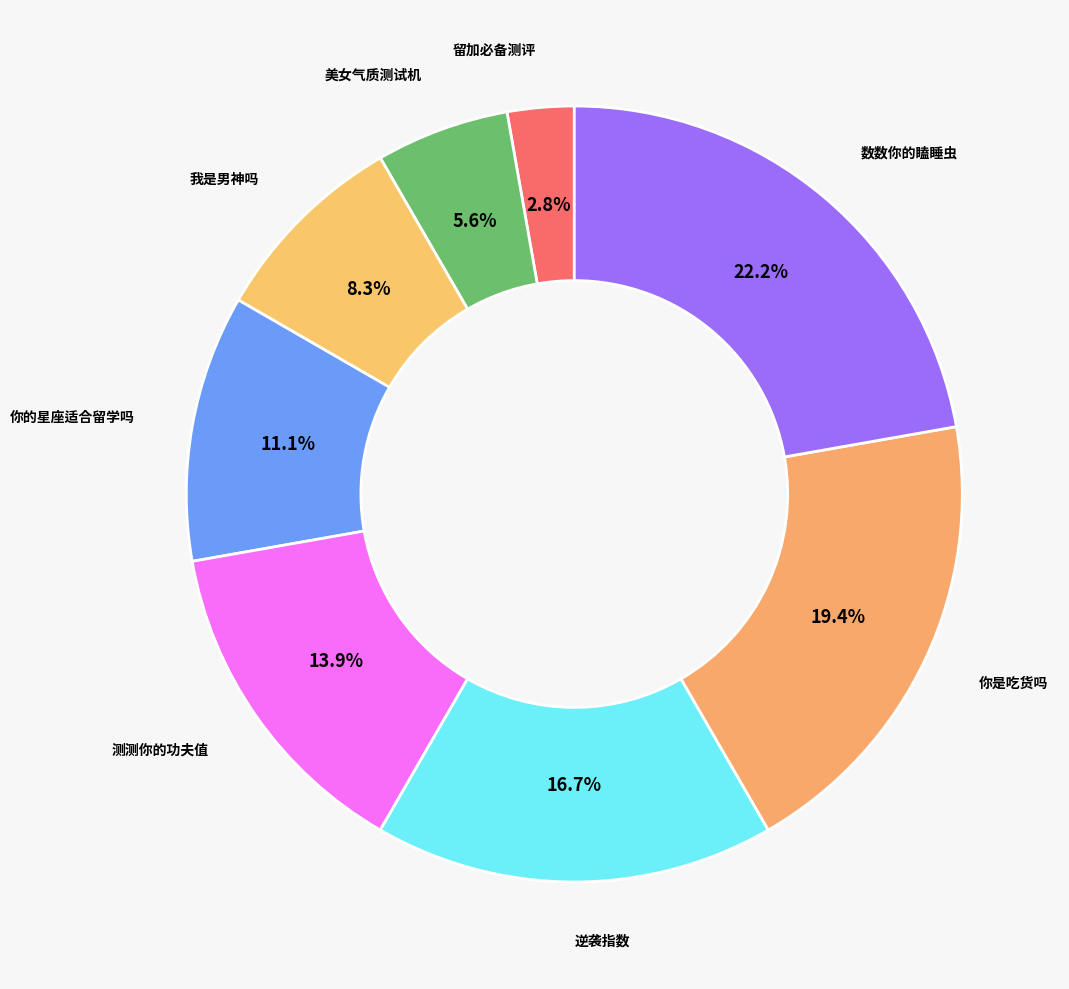

To the nearest percent, what is the combined percentage of 美女气质测试机 and 我是男神吗?

14%